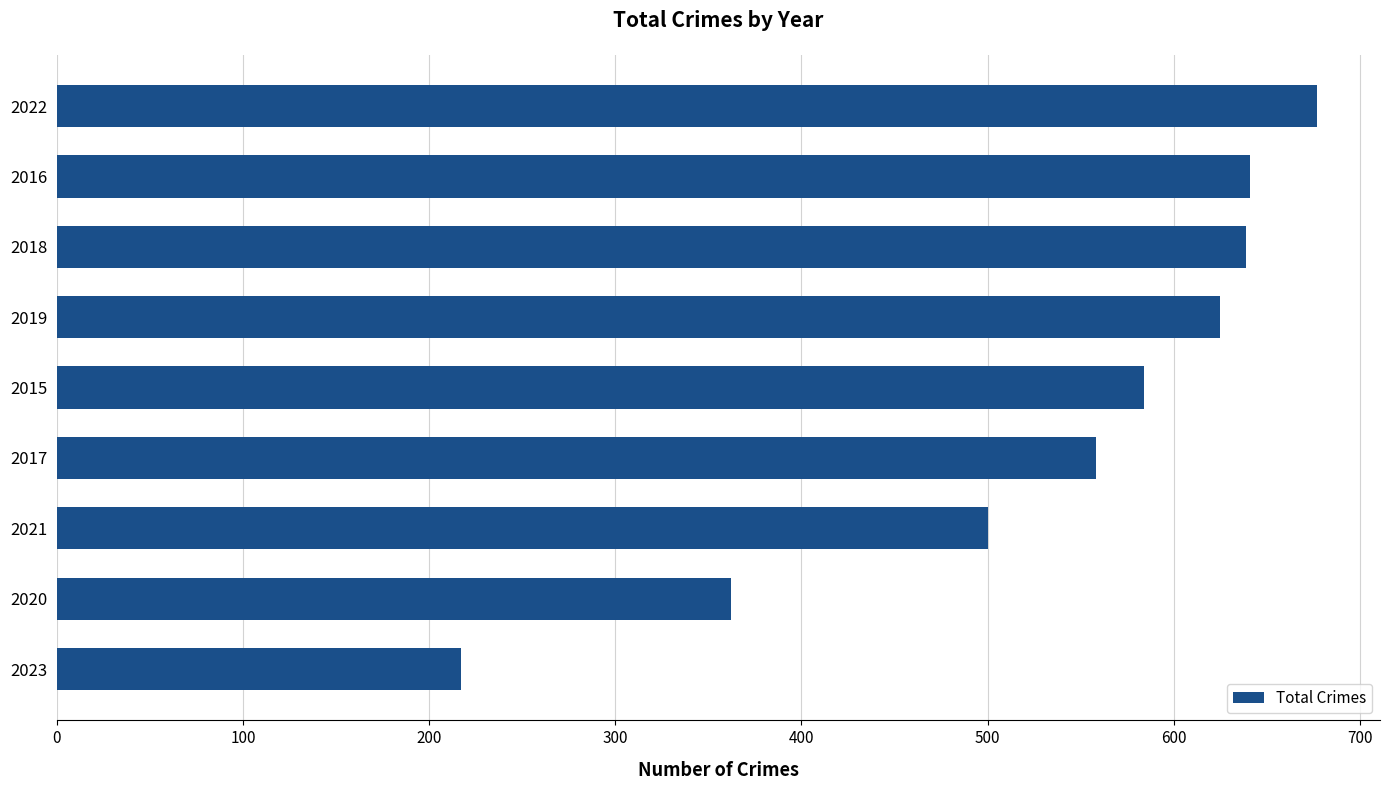

Count the number of categories in the chart.

9